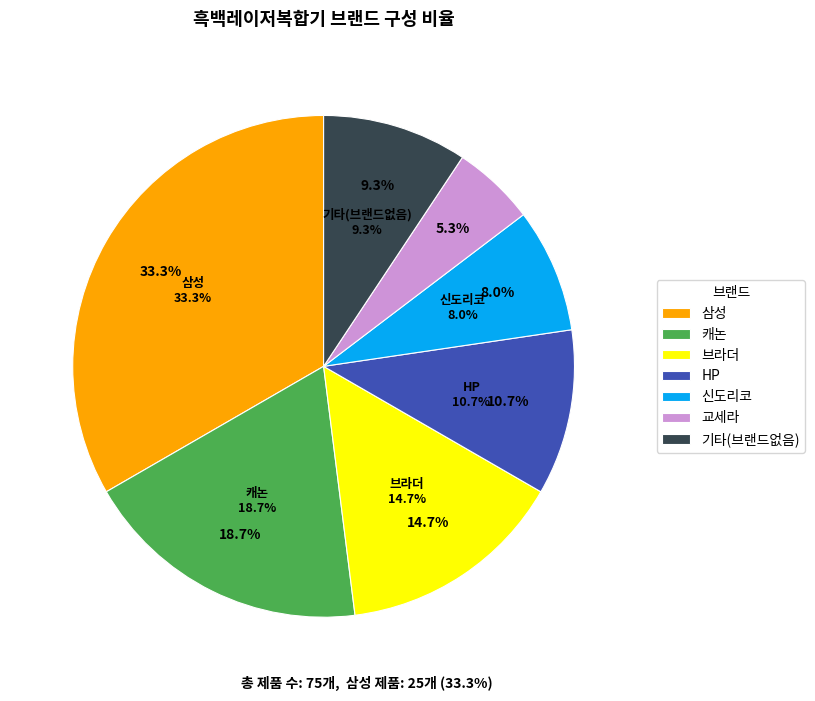

How many slices are in this pie chart?

2